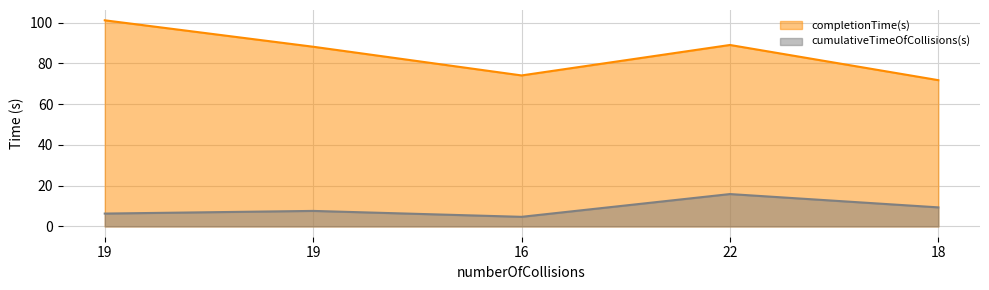

Reading left to right, extract all data points from this chart.

completionTime(s): 19=101.1	19=88.1	16=74.1	22=89.0	18=71.8
cumulativeTimeOfCollisions(s): 19=6.3	19=7.6	16=4.7	22=15.9	18=9.3